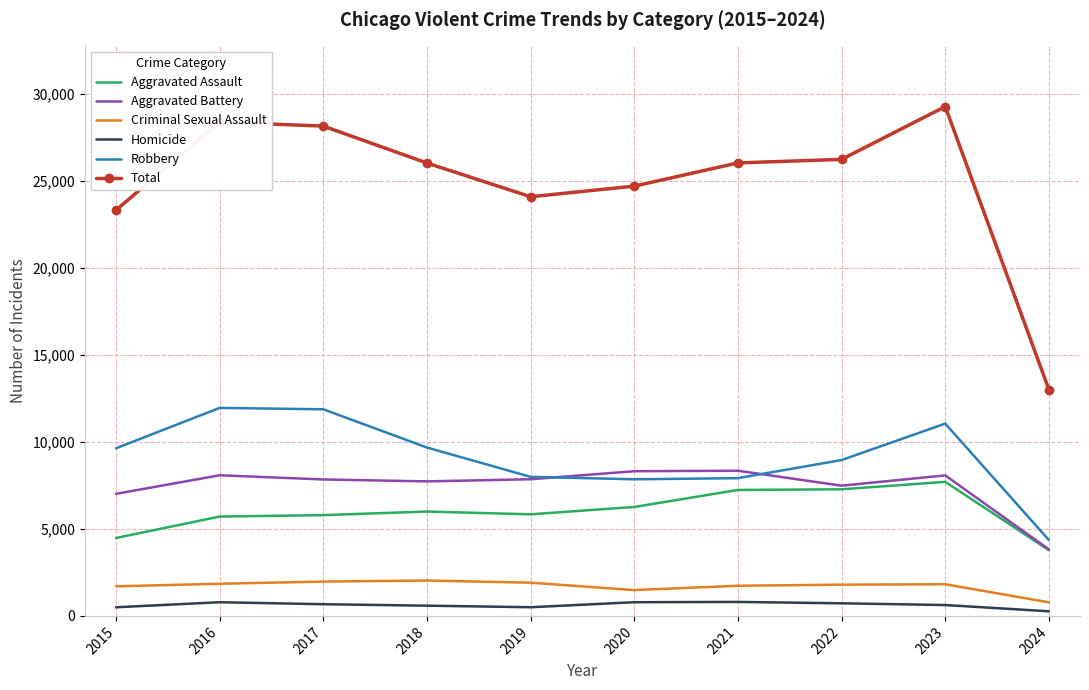

What is the lowest value of the Aggravated Assault series?

3779